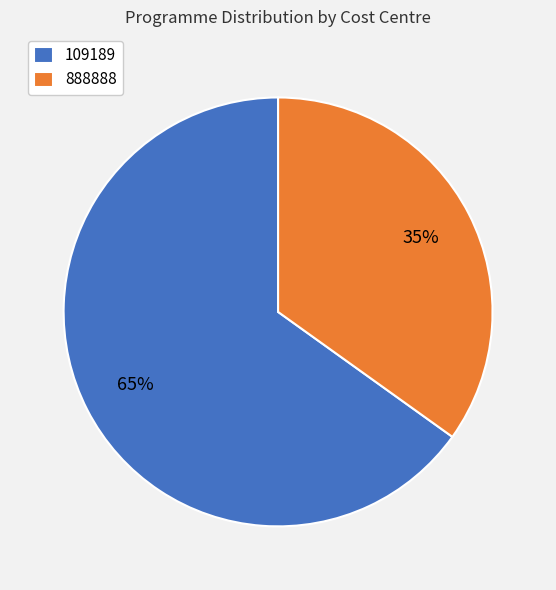

To the nearest percent, what portion does 109189 represent?

65%